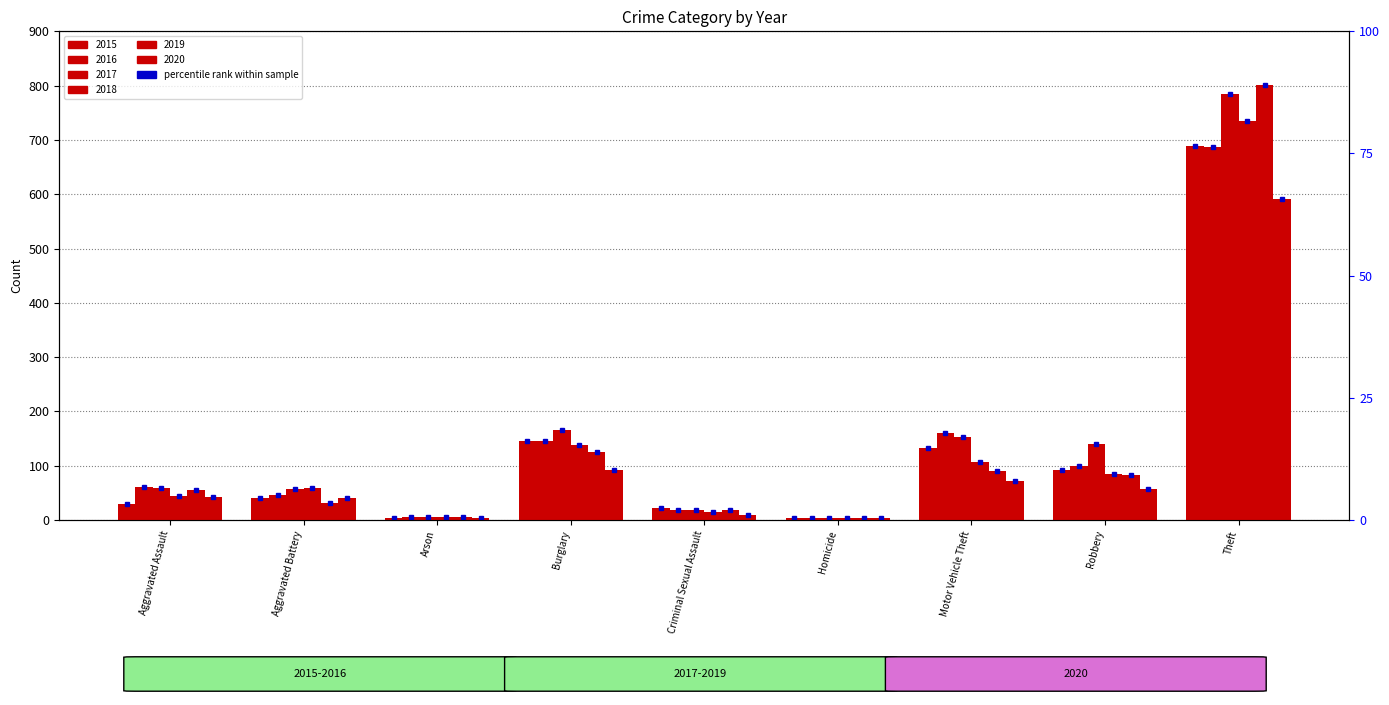

Which has a higher value, Robbery or Theft?

Theft